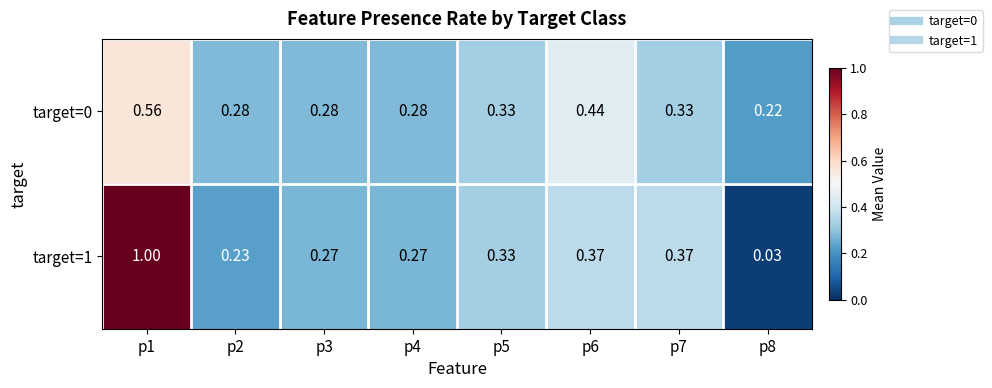

Is the value of target=0 at p4 greater than the value of target=1 at p2?

Yes